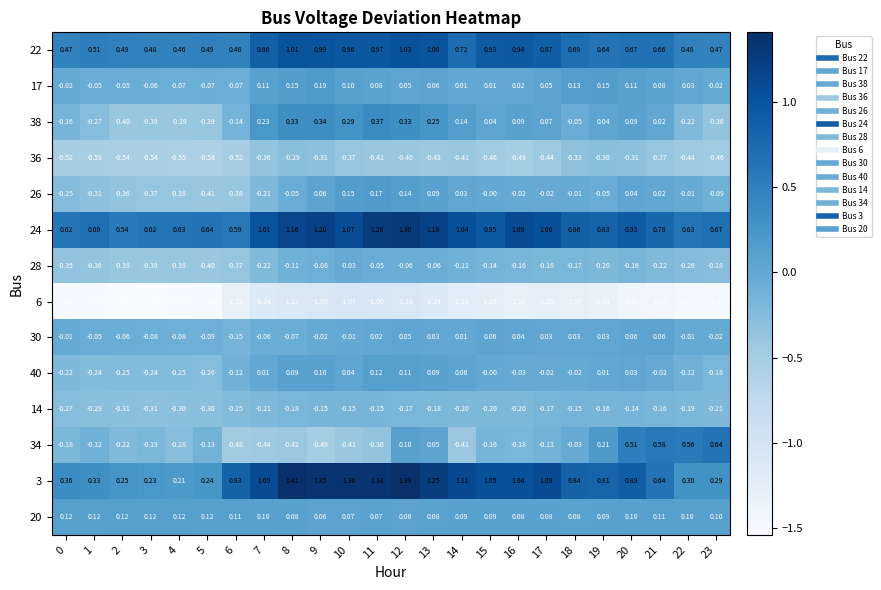

Is the value of 40 at 21 greater than the value of 20 at 4?

No